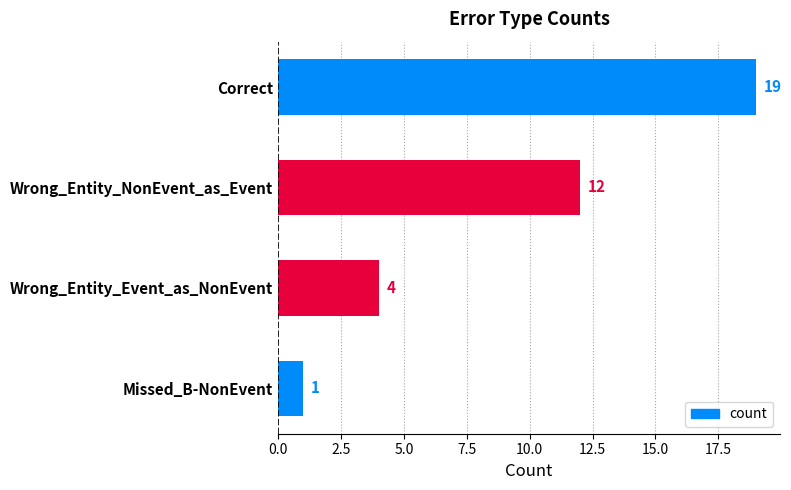

At which label is the value closest to 10?

Wrong_Entity_NonEvent_as_Event